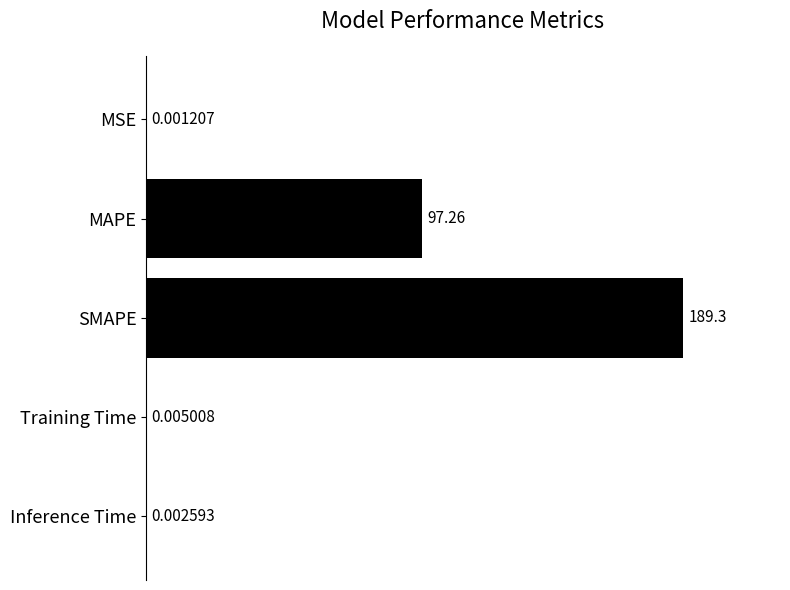

Between MAPE and Inference Time, which is larger?

MAPE